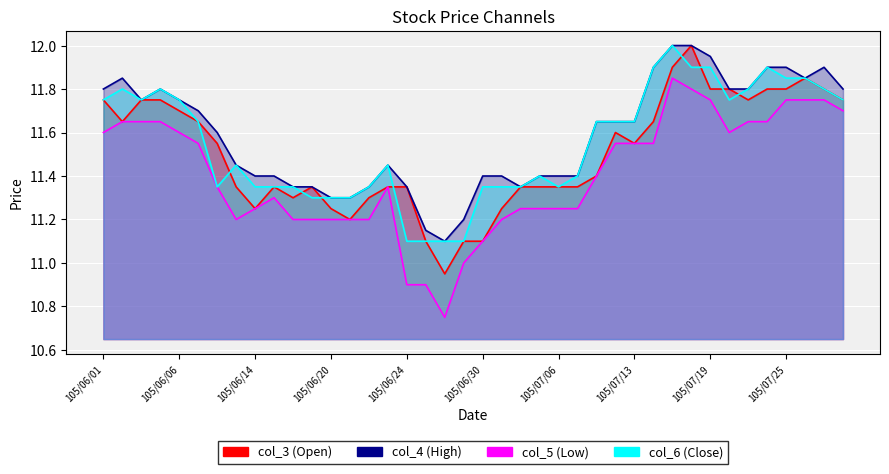

True or false: col_6 has more than 2 points higher than both neighbors.

True